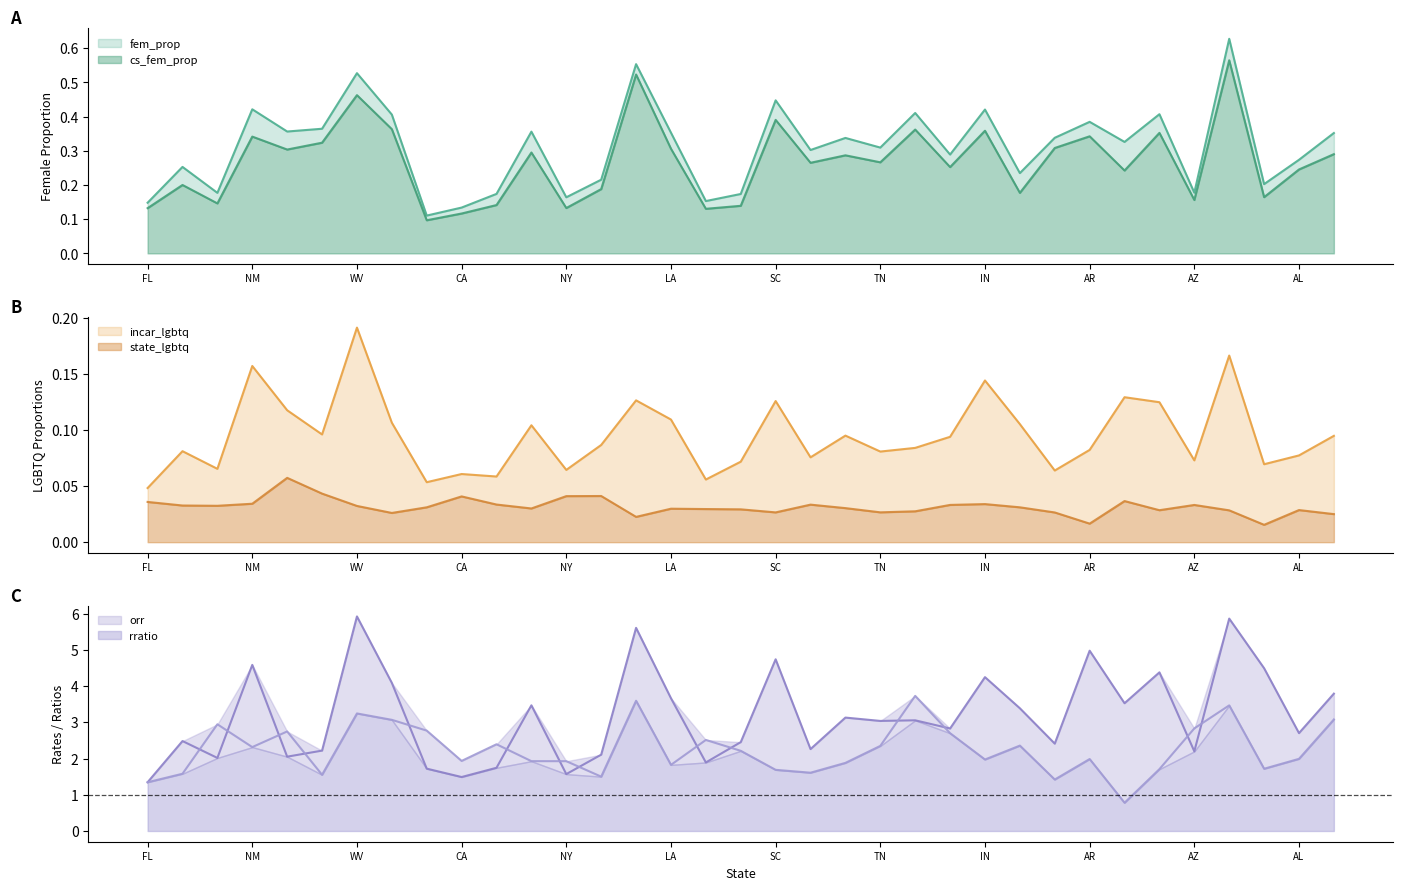

What is the average value of the orr series?

3.2